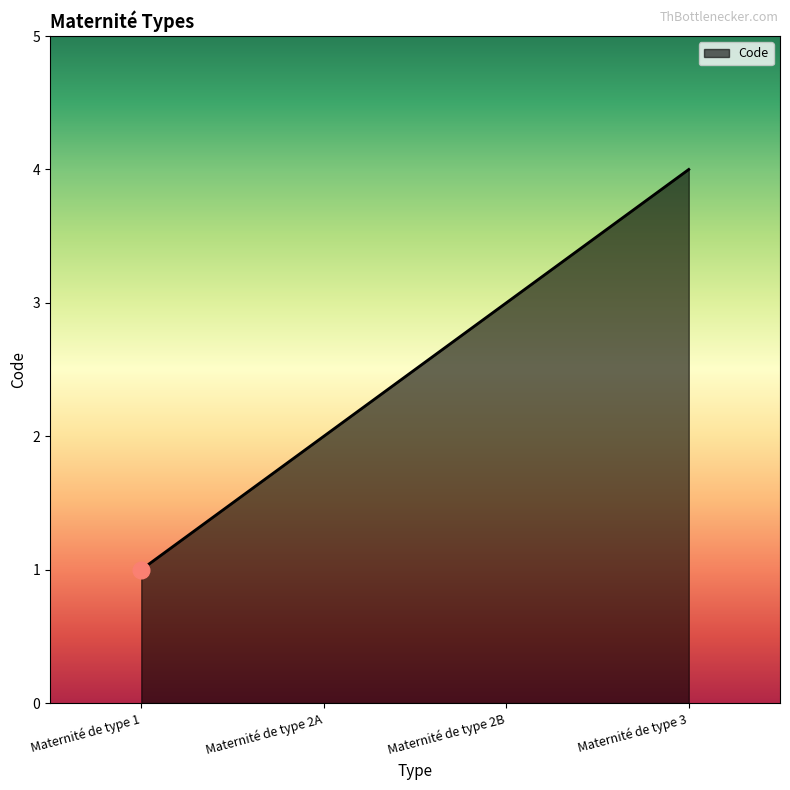

What is the difference between the maximum and minimum values?

3